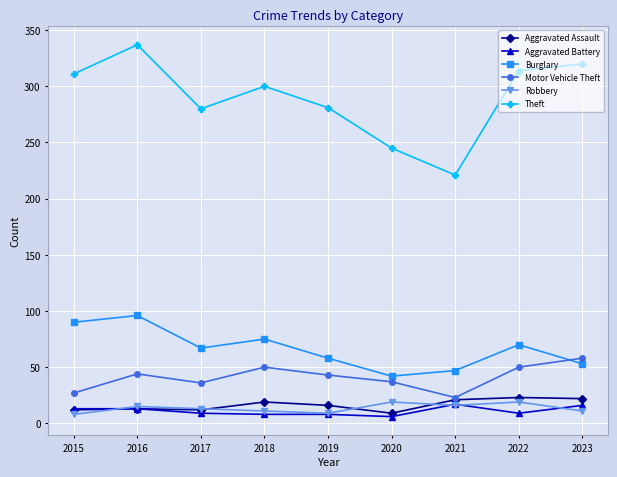

Which label corresponds to the largest value in the chart?

2016